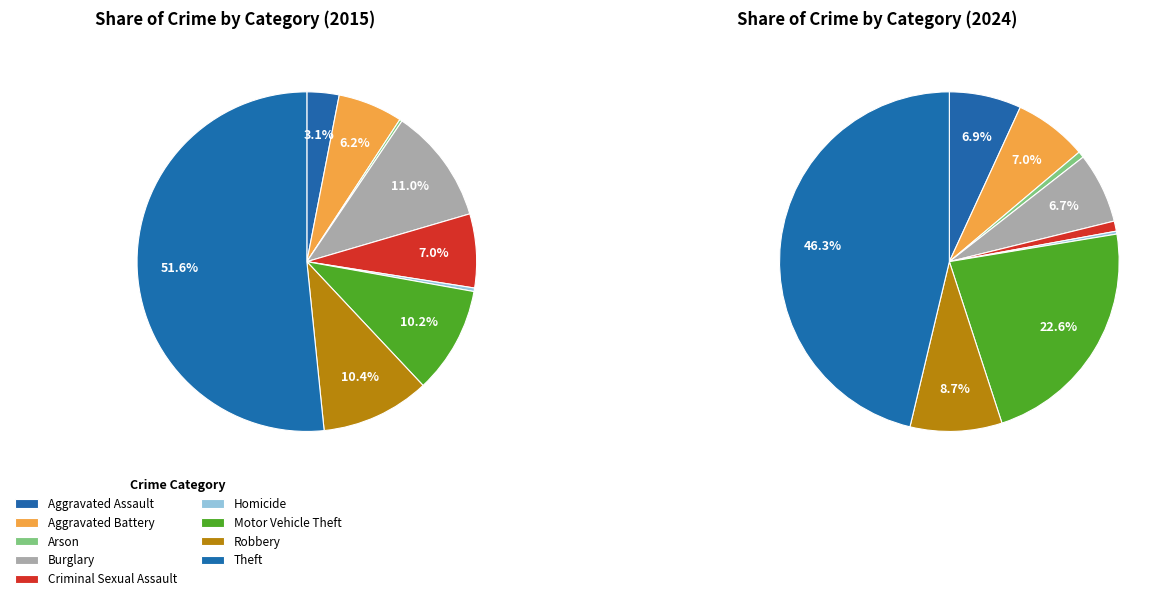

What is the ratio of the value at Homicide to the value at Aggravated Assault?

0.1